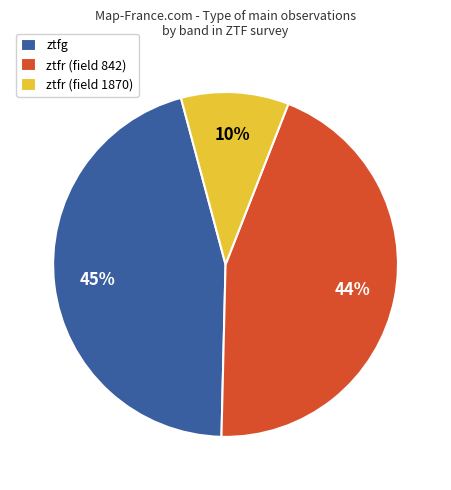

Does ztfg represent more than half of the total?

No